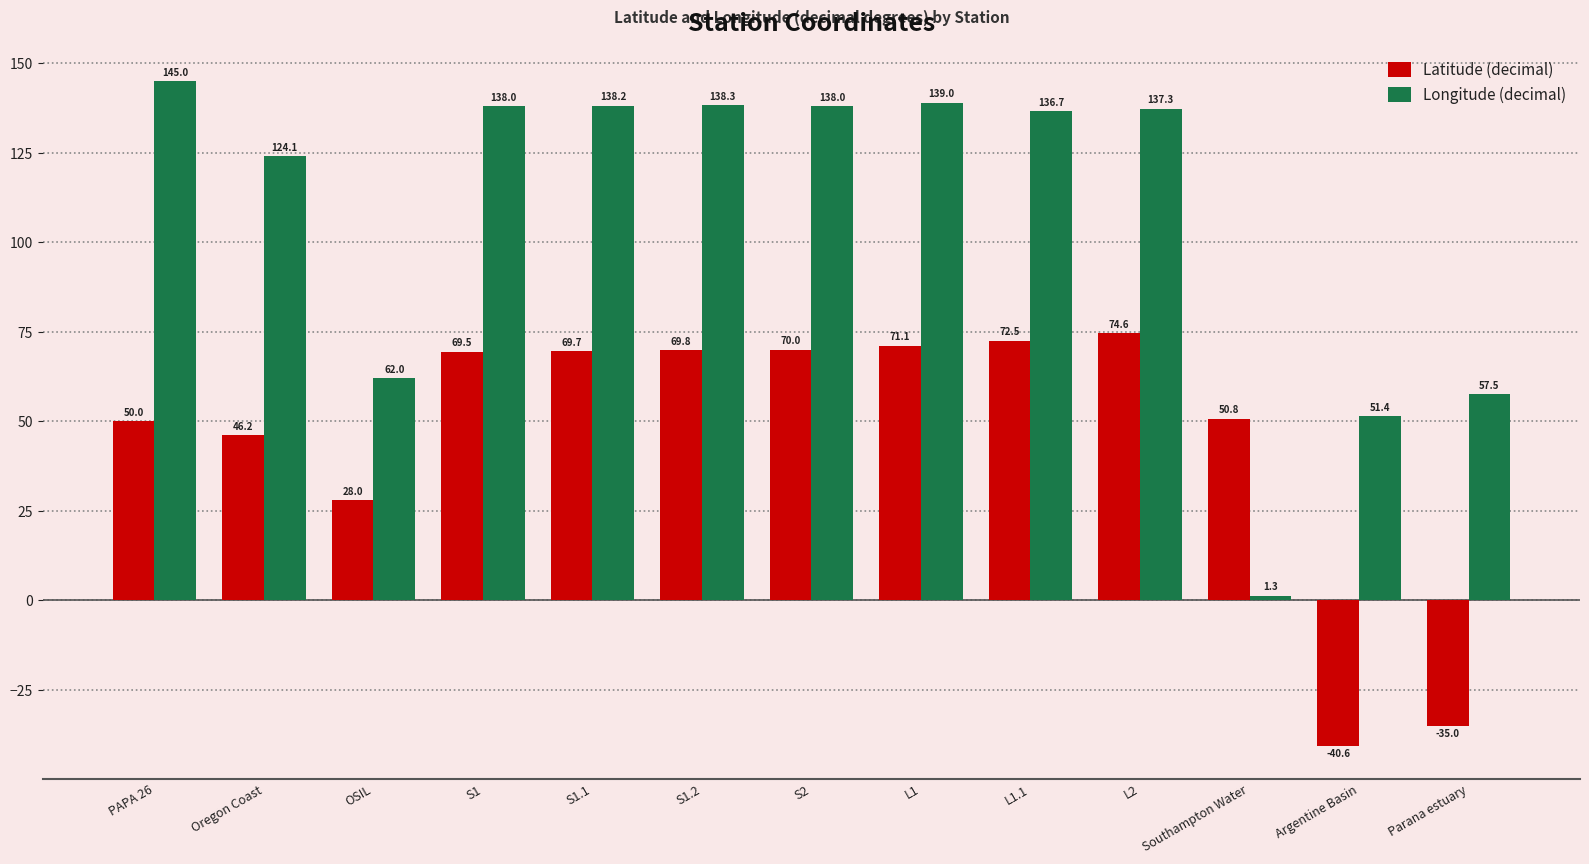

What is the label of the 2nd bar from the right?

Argentine Basin